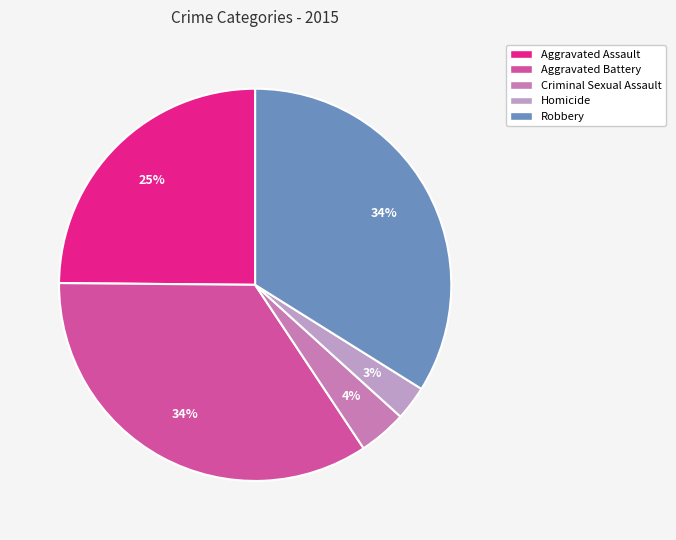

Which has a higher value, Aggravated Assault or Aggravated Battery?

Aggravated Battery